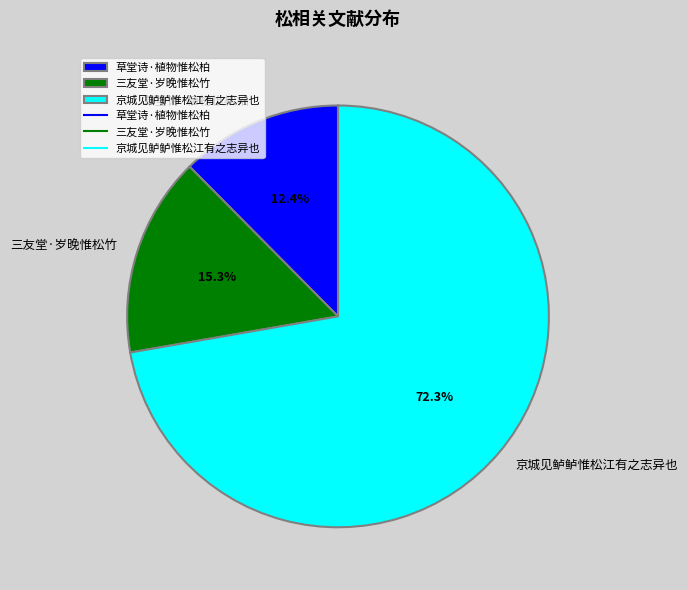

The 三友堂·岁晚惟松竹 slice represents 15% of the pie. True or false?

True